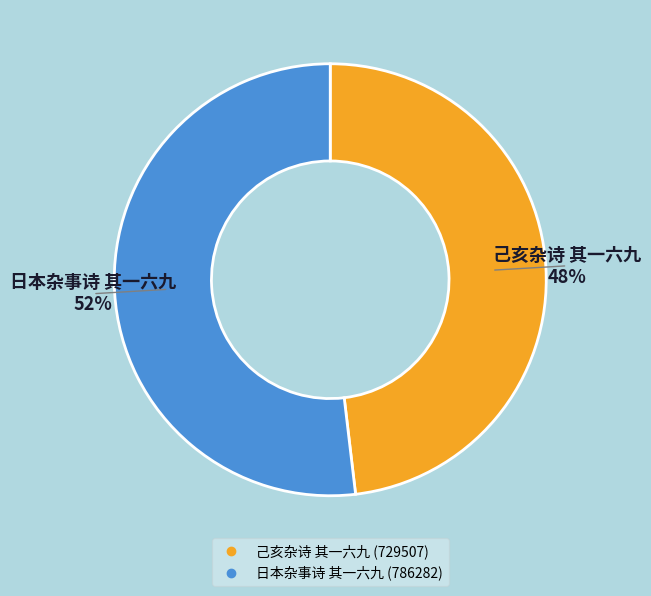

Is there any slice that represents more than half of the pie?

Yes